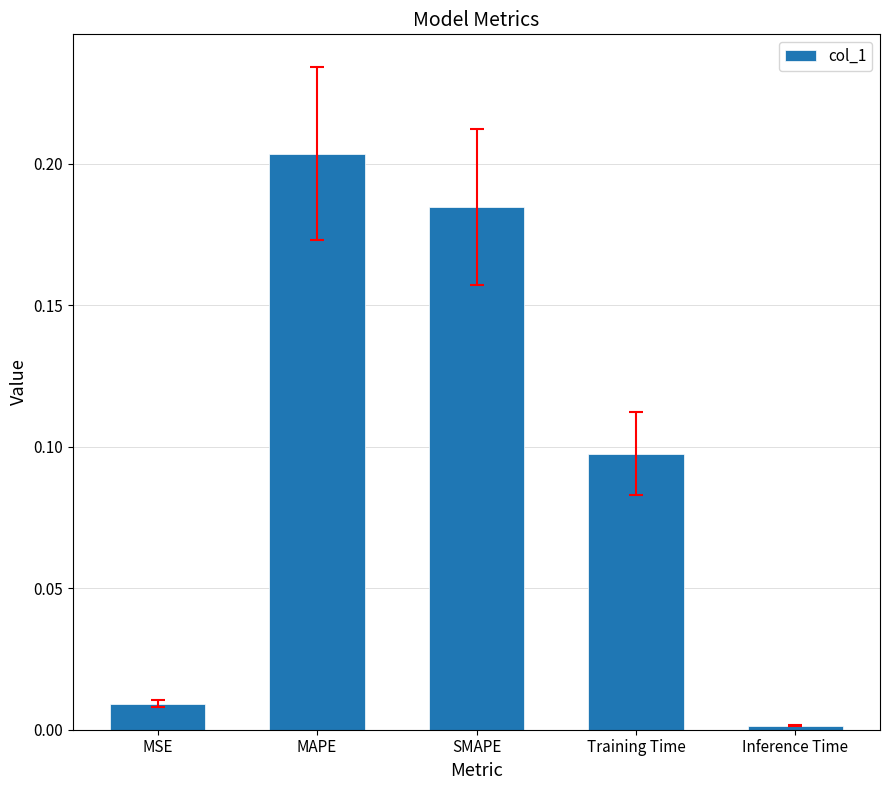

Rank the categories by value from lowest to highest.

Inference Time, MSE, Training Time, SMAPE, MAPE